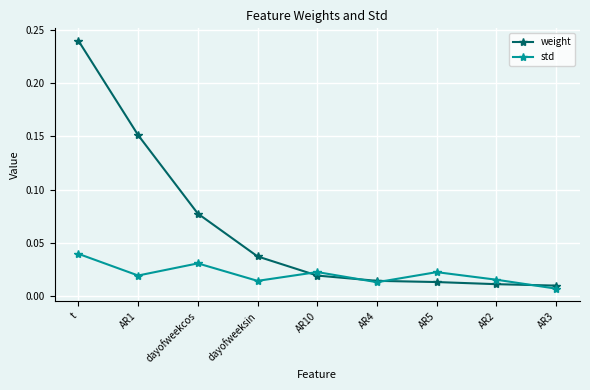

At t, list the series in order from largest to smallest.

weight, std